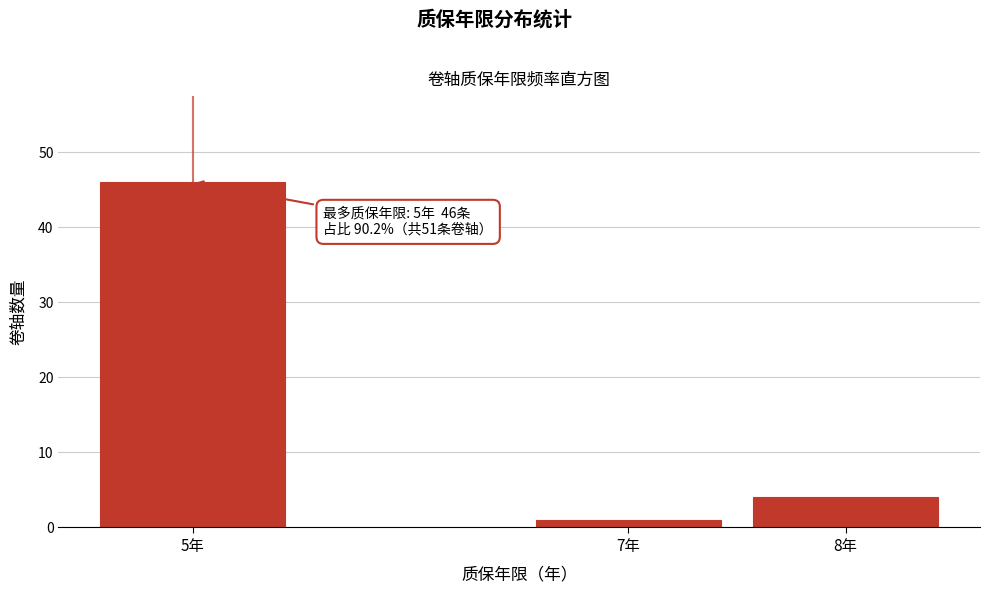

Reading right to left, transcribe all the data shown in this chart.

4	1	46